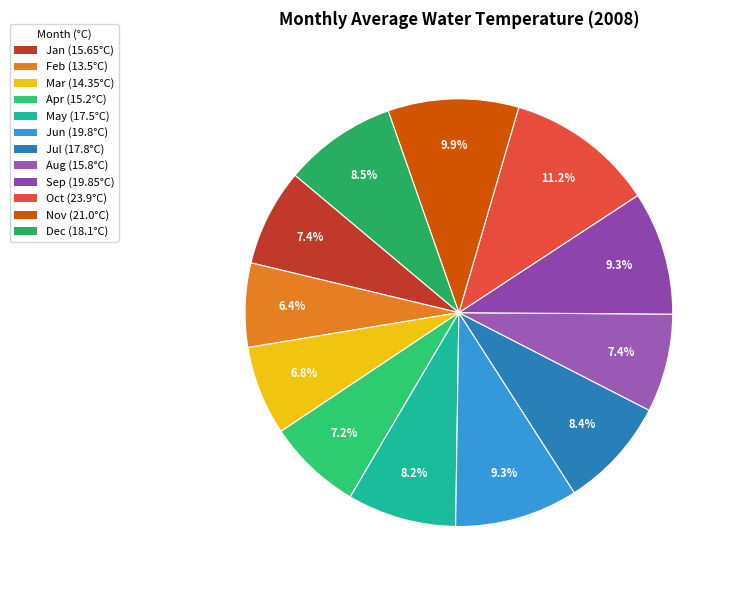

How many segments does this pie chart have?

12